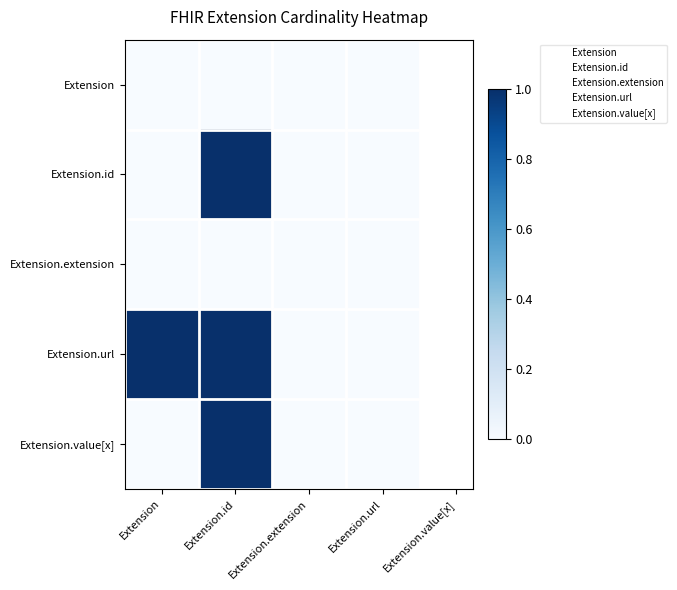

Is the value of Extension.value[x] at Extension.url greater than the value of Extension.id at Extension.extension?

No